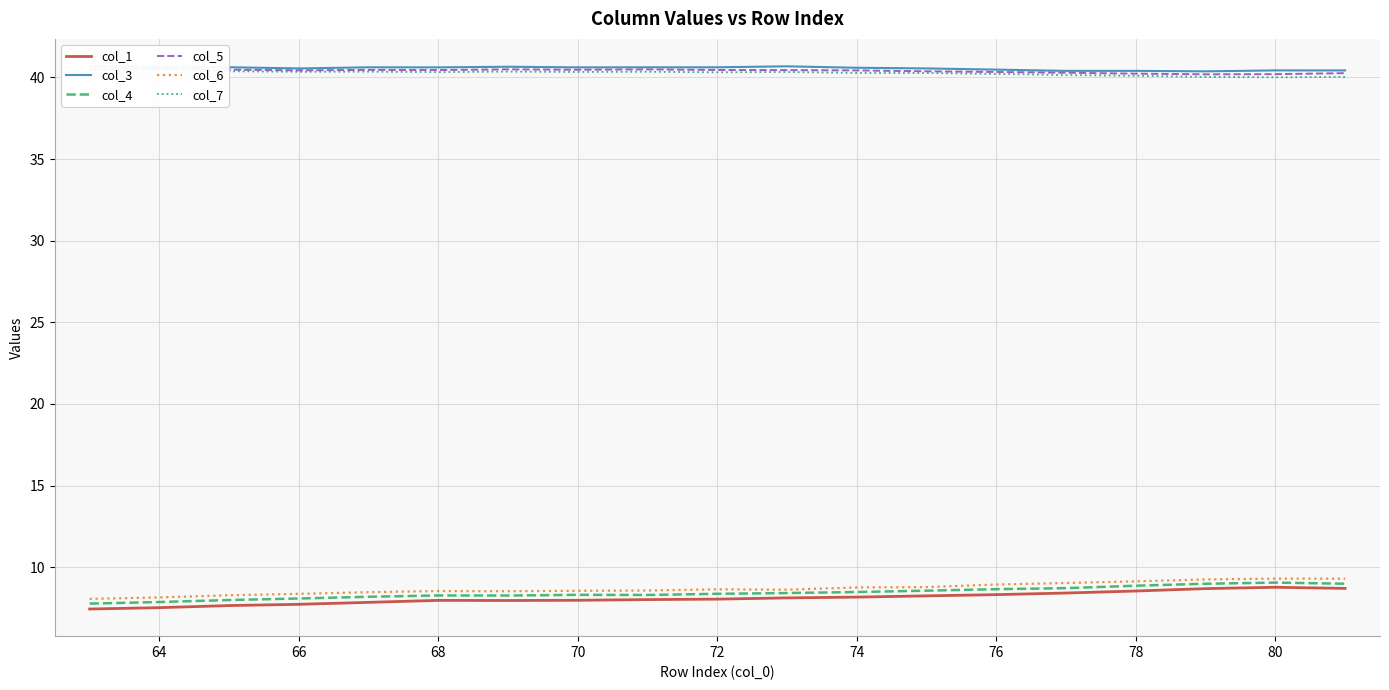

True or false: col_1 has a value of 2.6 at 72.

False